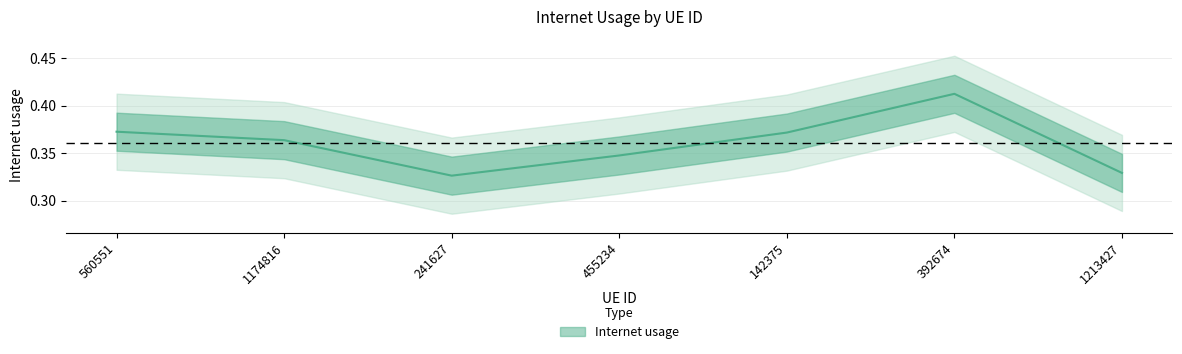

What position from the left is 392674?

6